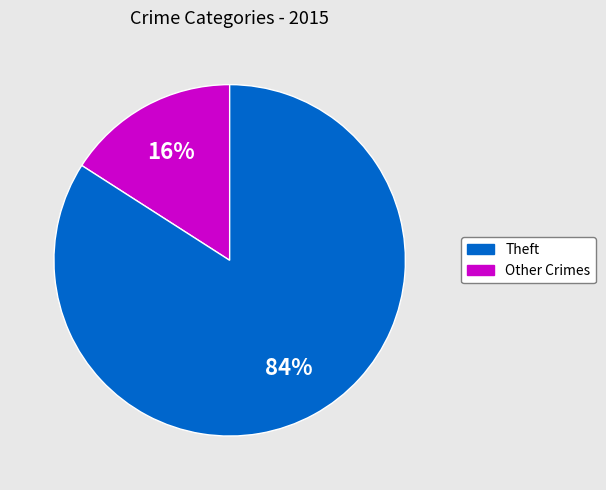

Is there any slice that represents more than half of the pie?

Yes